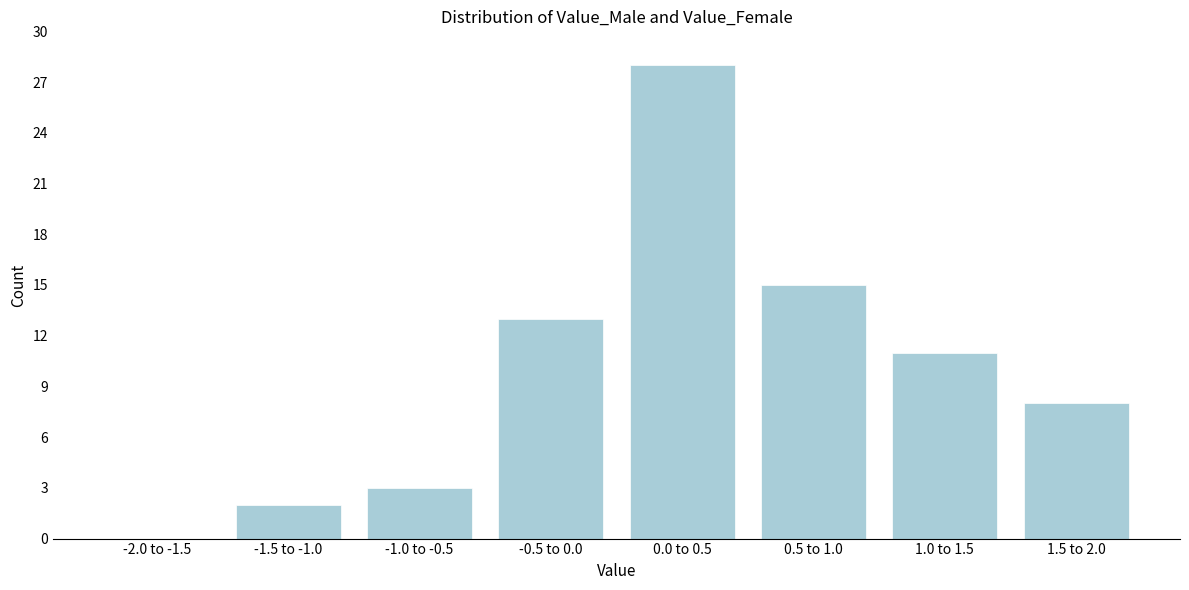

Reading left to right, transcribe all the data shown in this chart.

-2.0 to -1.5=0	-1.5 to -1.0=2	-1.0 to -0.5=3	-0.5 to 0.0=13	0.0 to 0.5=28	0.5 to 1.0=15	1.0 to 1.5=11	1.5 to 2.0=8